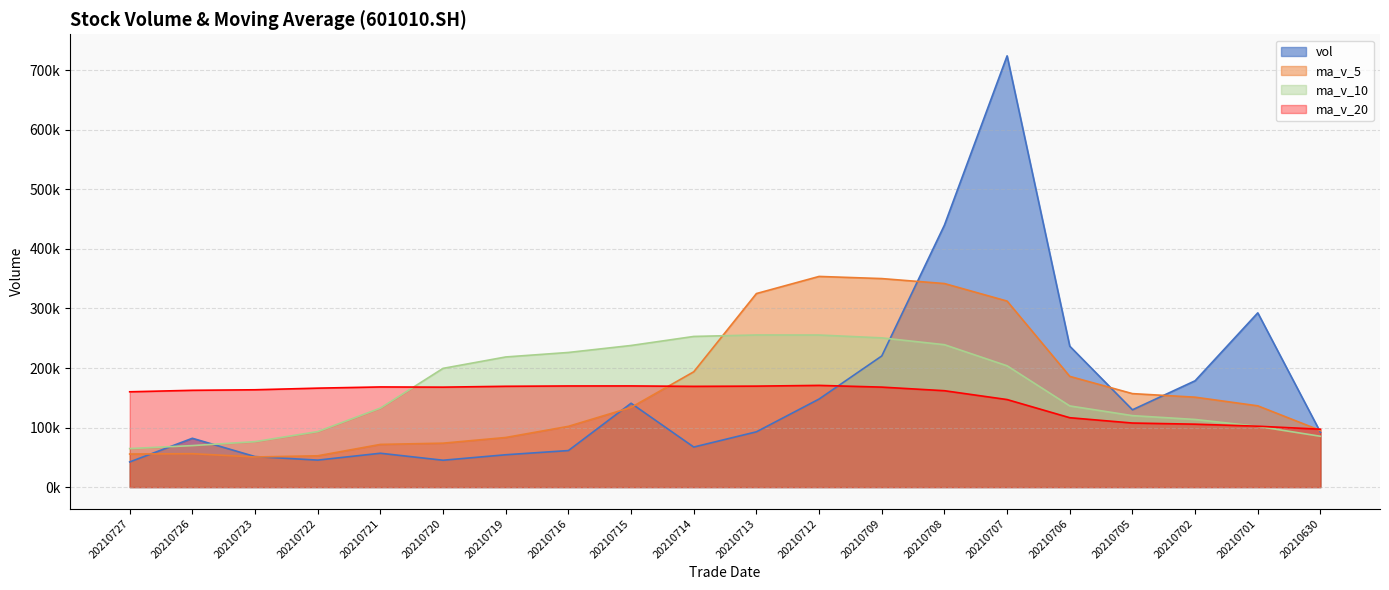

True or false: ma_v_5 has a value of 72441.8 at 20210701.

False